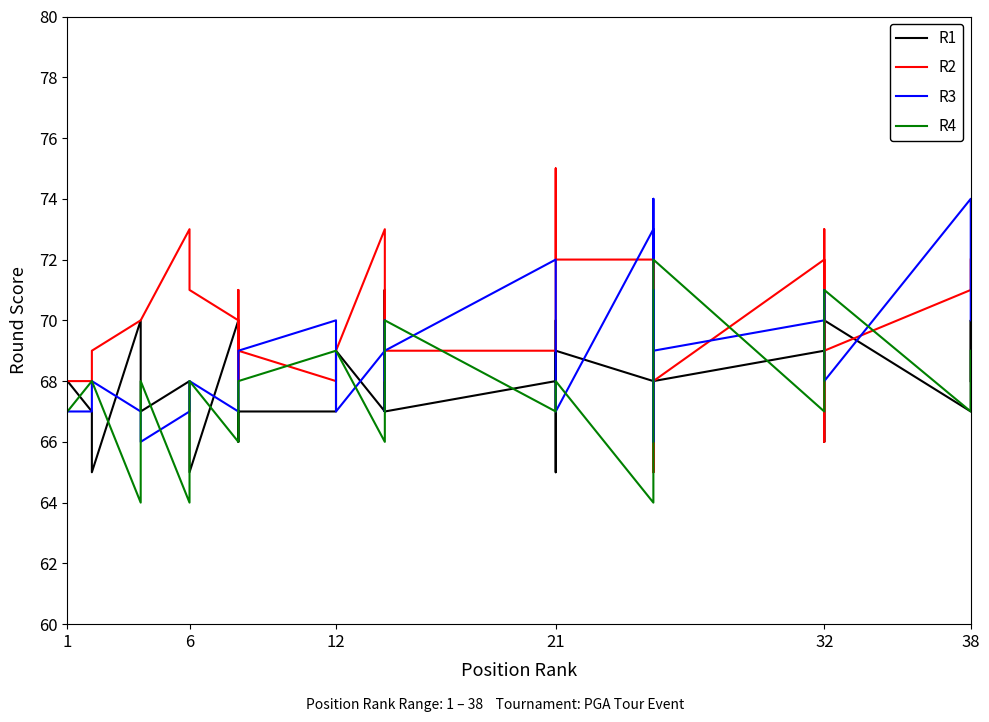

Between 32 and 6, which is larger?

32